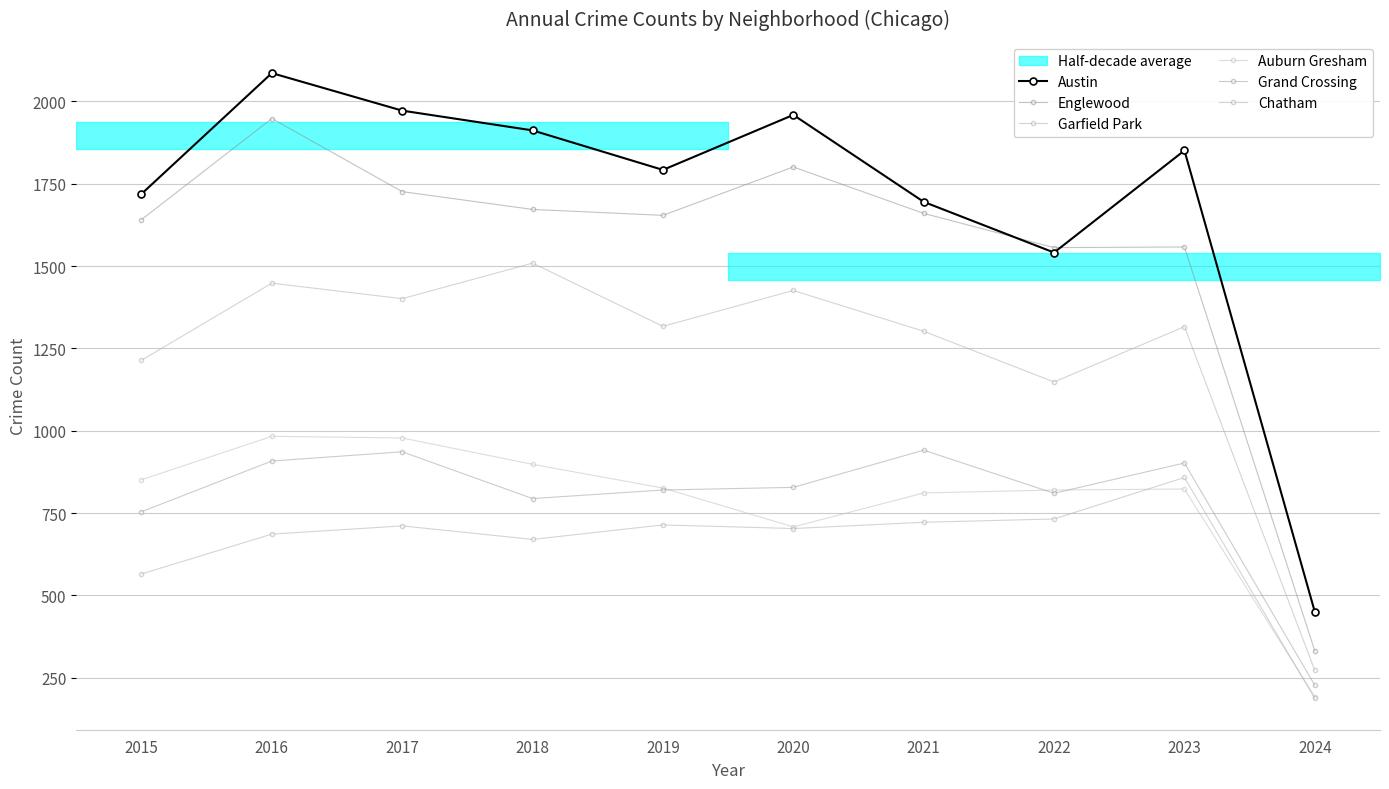

At which label does Garfield Park reach its minimum?

2024